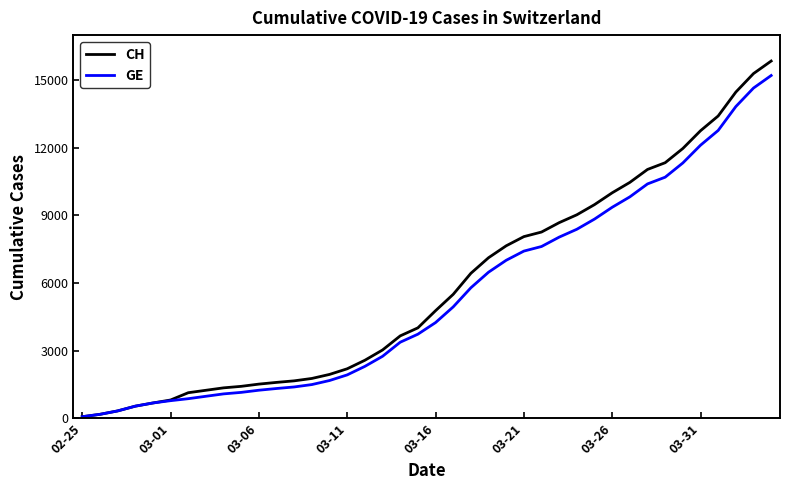

What is the average value of the GE series?

5422